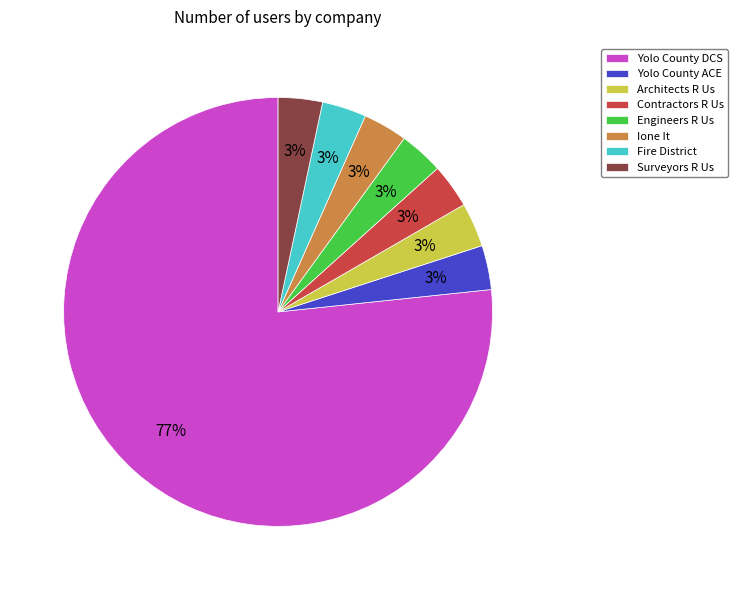

What percentage is the Ione It slice, to the nearest percent?

3%